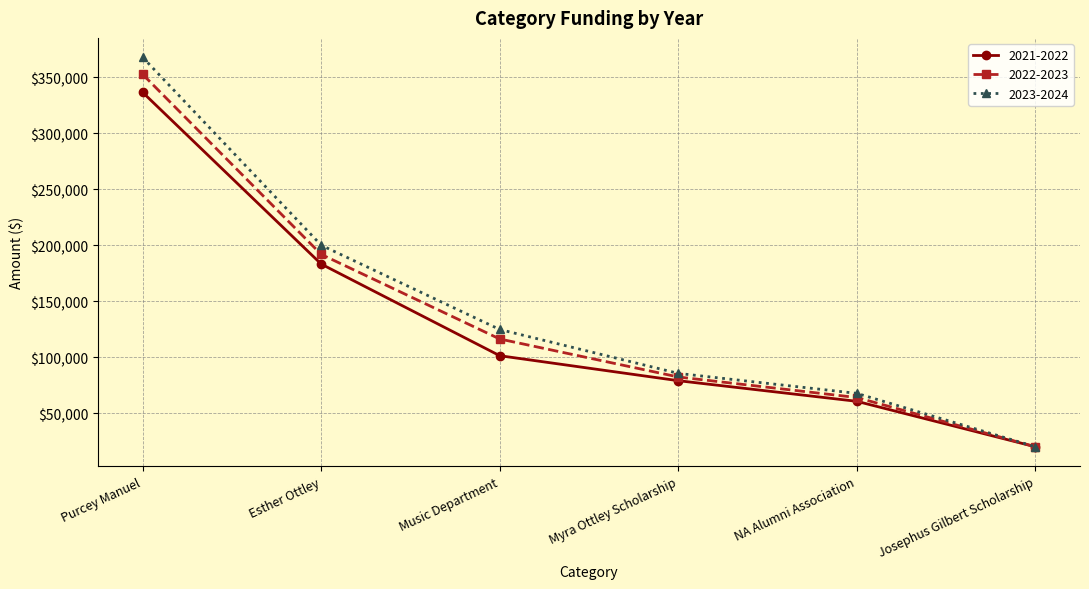

At which label does 2021-2022 reach its peak?

Purcey Manuel